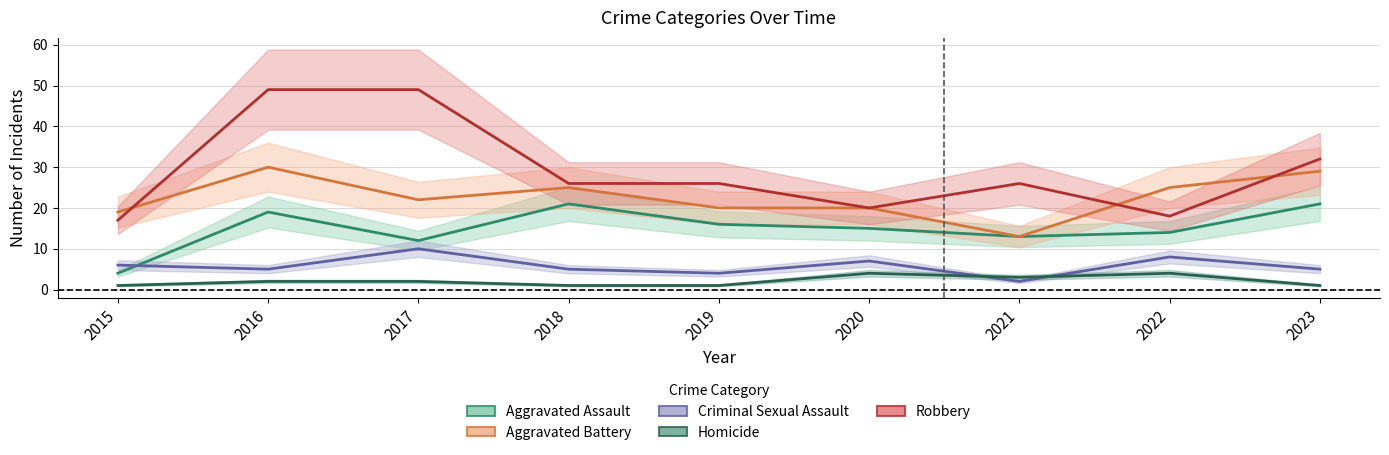

At which label does Aggravated Assault first exceed 15?

2016